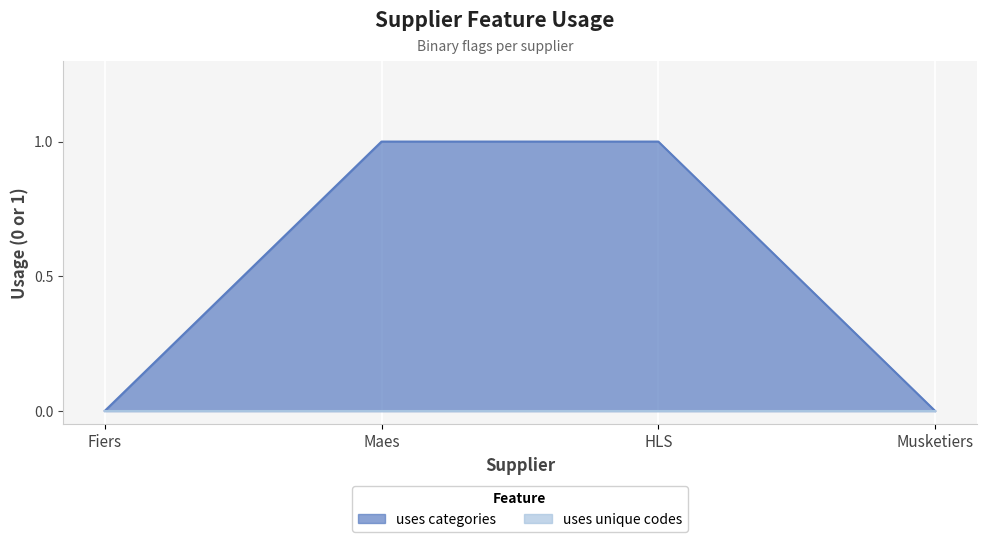

Reading right to left, list all the values displayed in this chart.

Musketiers=0	HLS=1	Maes=1	Fiers=0